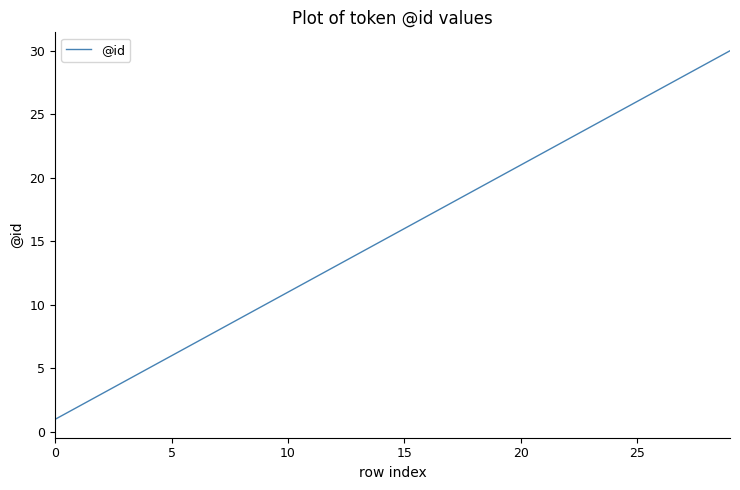

What is the greatest value displayed?

30